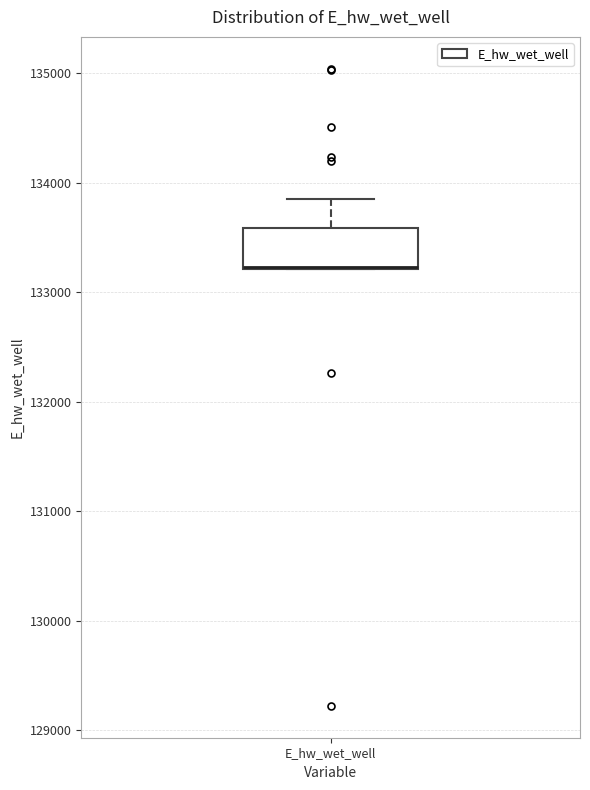

Read this box plot against the y-axis: the position of the median line, the range covered by the box, and the ends of both whiskers. The values are not printed on the chart, so give them approximately, as read against the axis.

median 133200 (drawn on the box's lower edge), box 133200 to 133600, whiskers 133200 to 133900